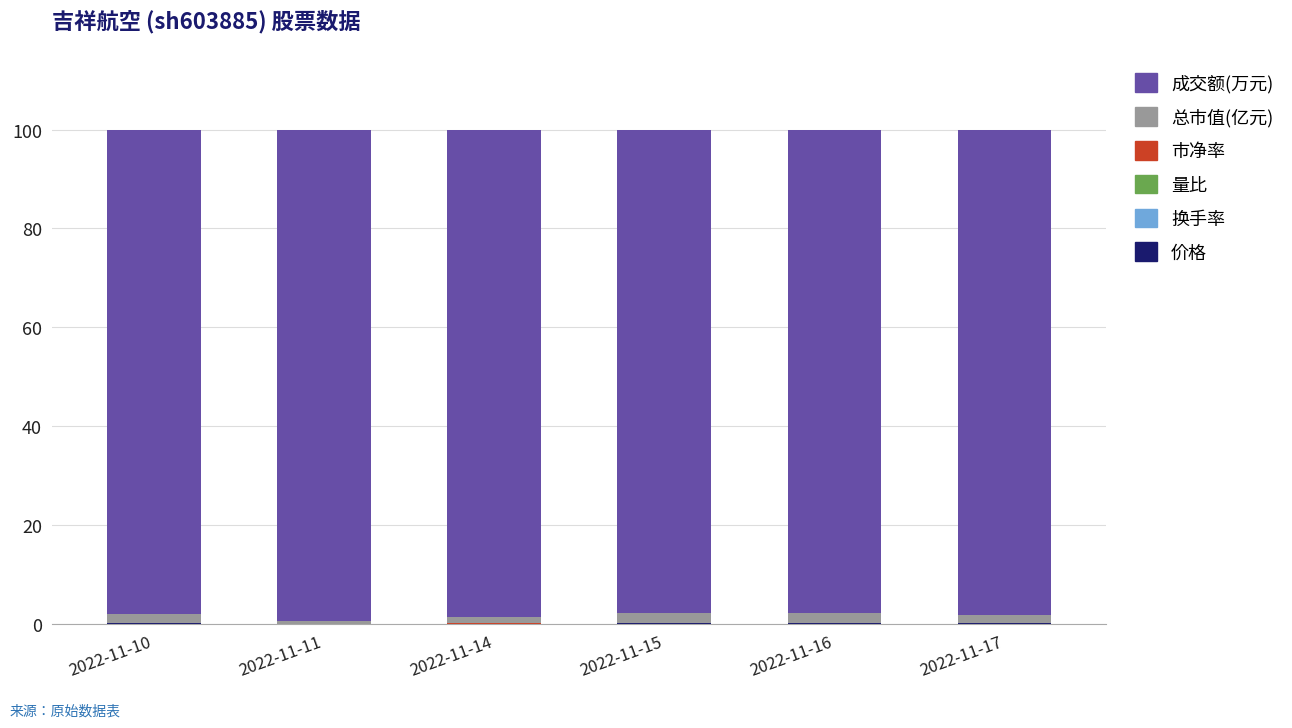

Which series has the widest spread of values?

成交额(万元)